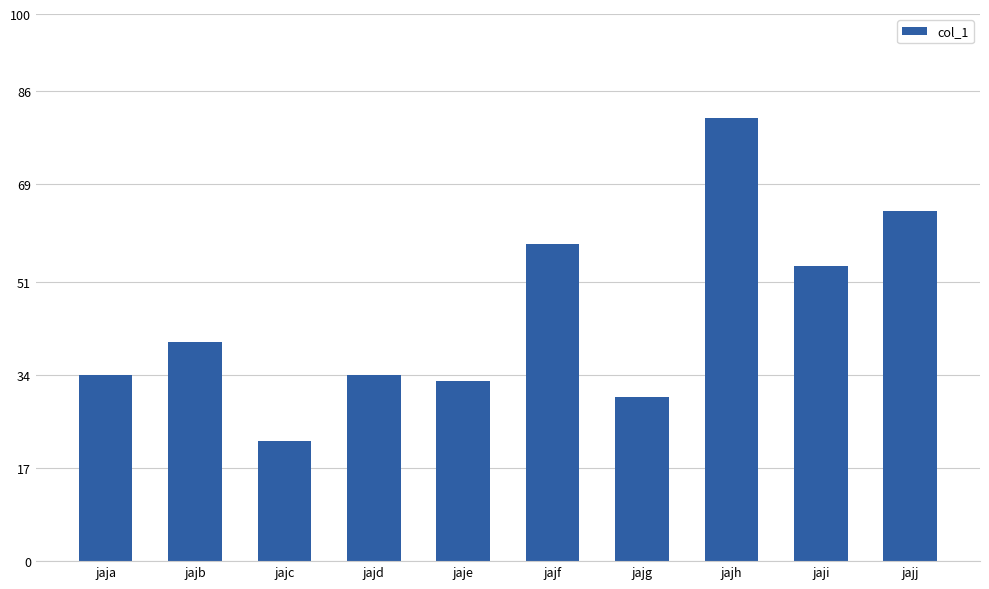

Reading left to right, what are all the values shown in this chart?

jaja=34	jajb=40	jajc=22	jajd=34	jaje=33	jajf=58	jajg=30	jajh=81	jaji=54	jajj=64